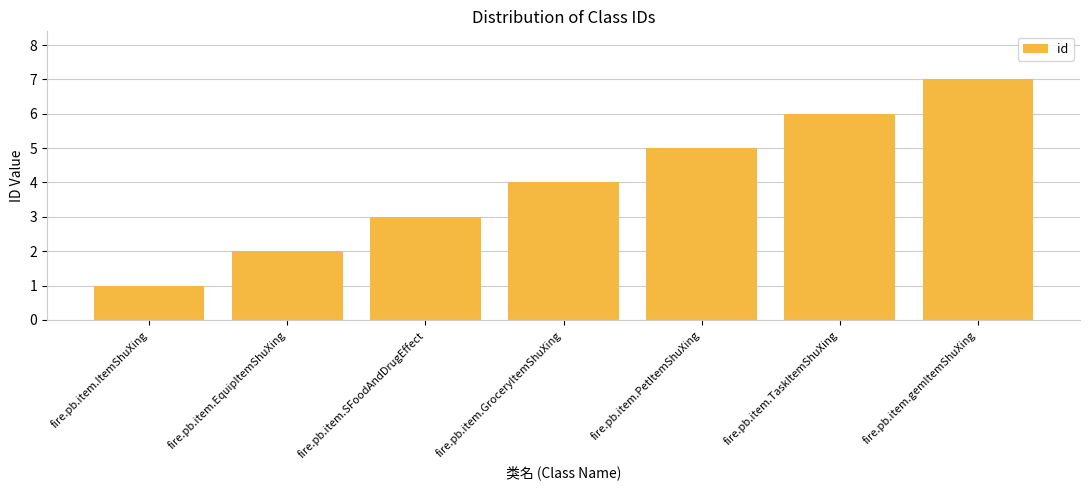

What is the label of the 7th bar from the left?

fire.pb.item.gemItemShuXing